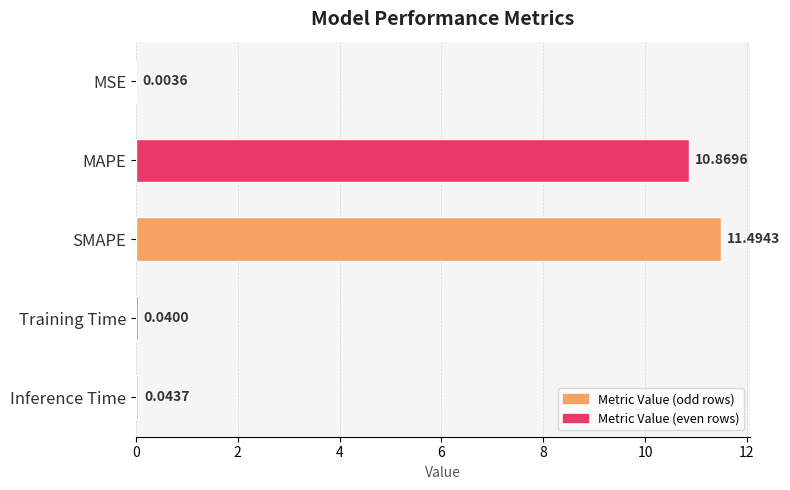

Between Inference Time and Training Time, which is larger?

Inference Time